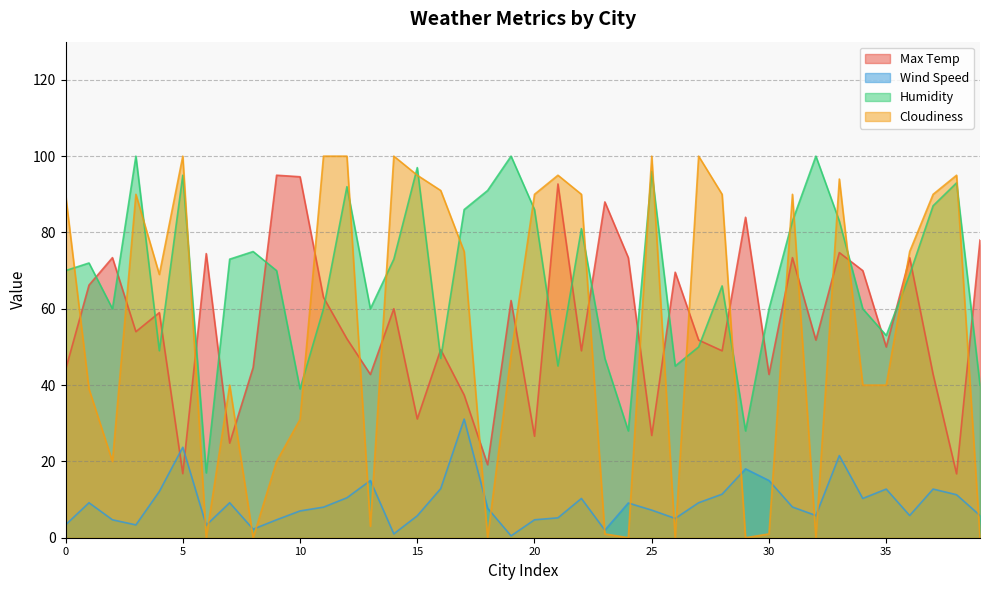

True or false: Cloudiness and Wind Speed cross at least once.

True